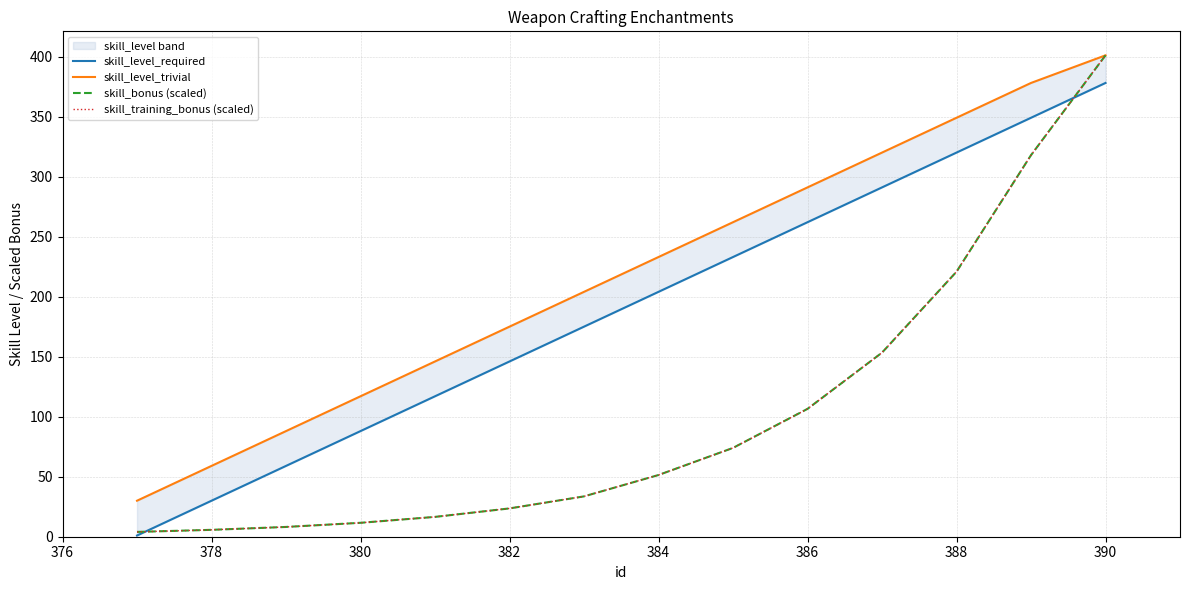

Does the chart display data point markers on the line(s)?

No